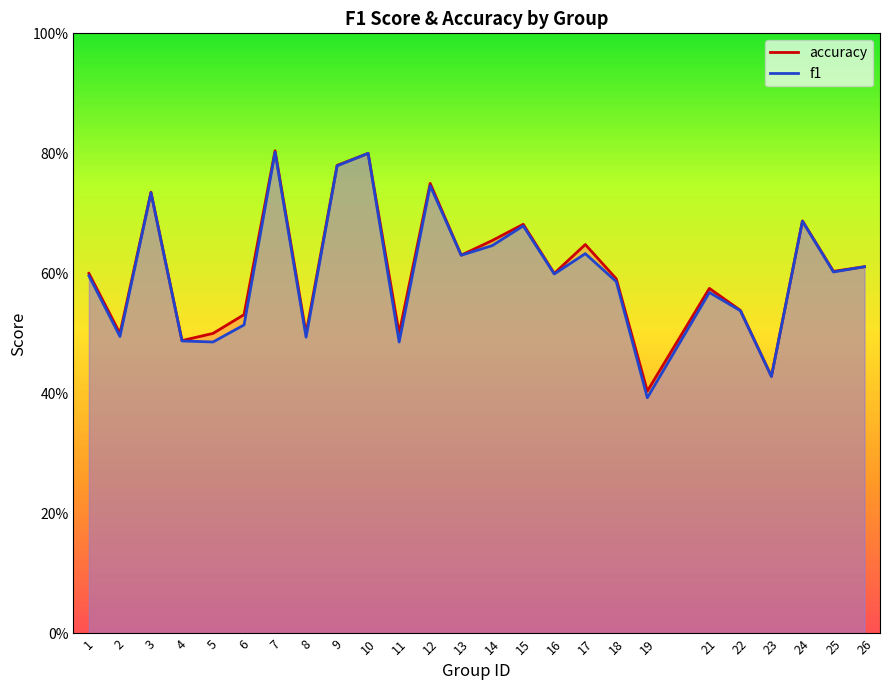

How many interior local valleys does the f1 series have?

9